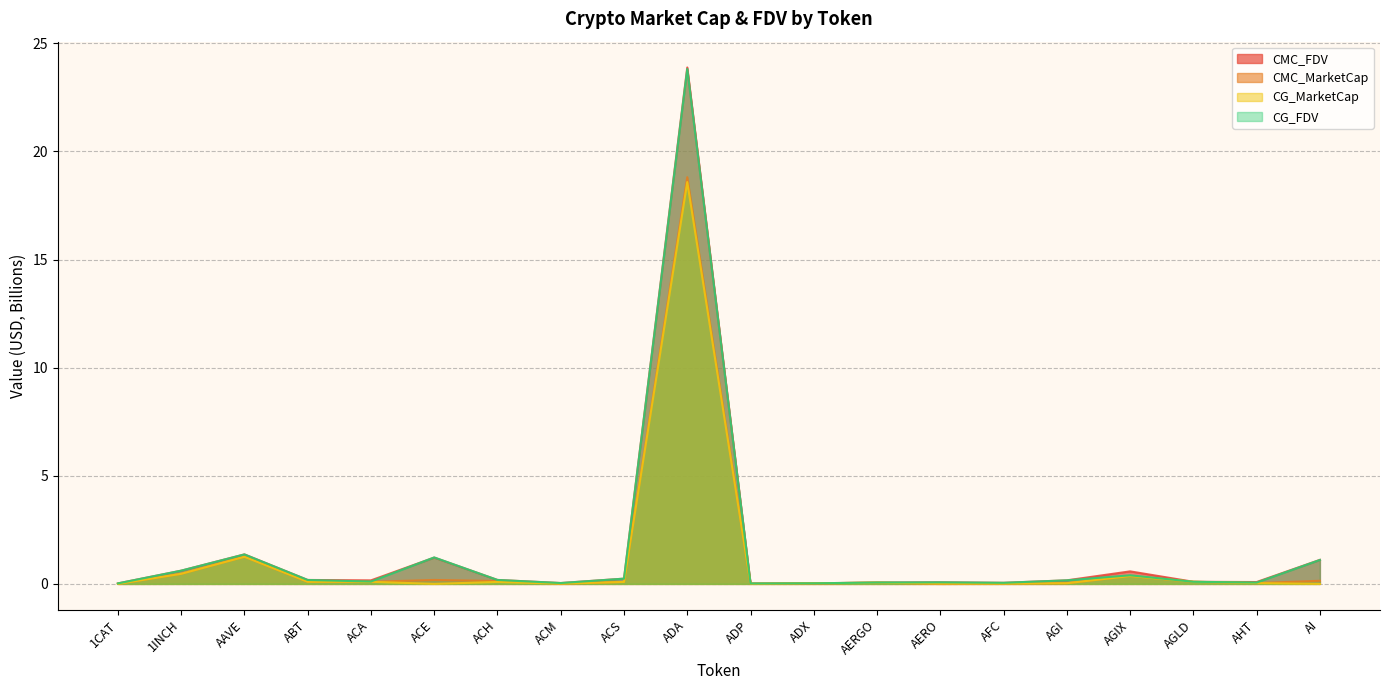

What is the sum of the CMC_MarketCap values at ACE and AERGO?

0.2